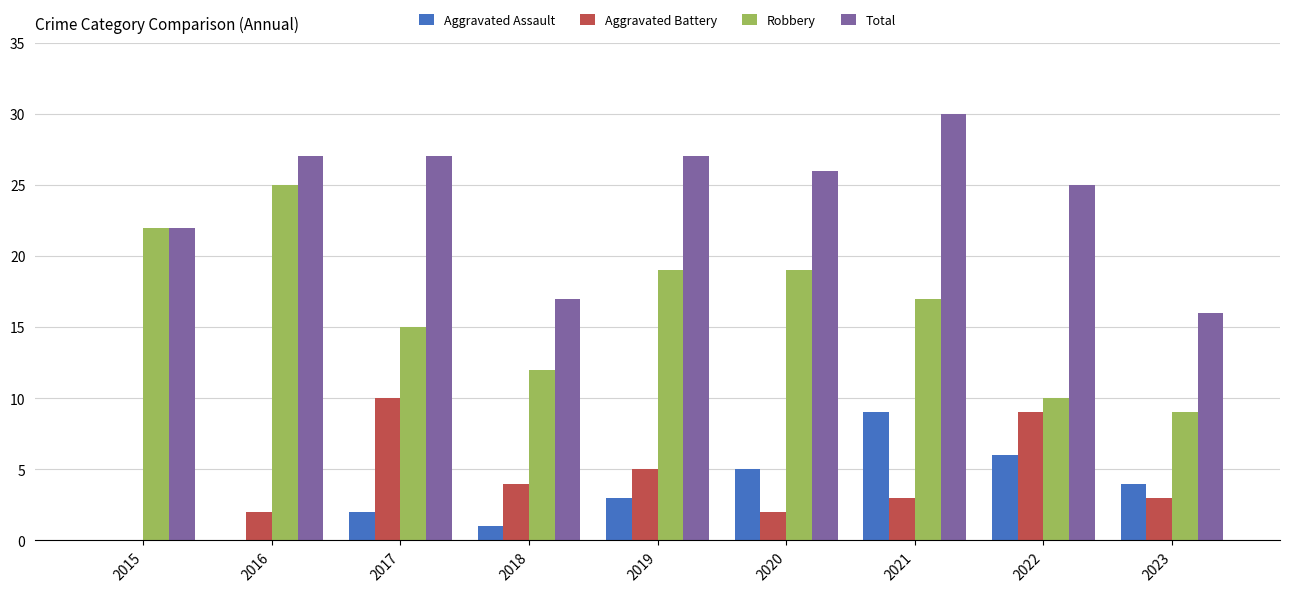

What is the sum of the Aggravated Battery values at 2015 and 2019?

5